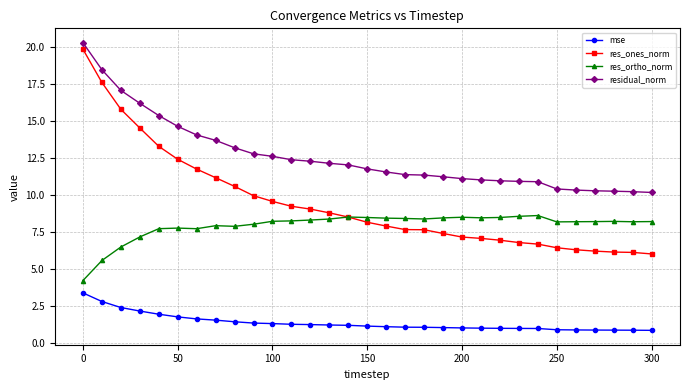

Which series has the widest spread of values?

res_ones_norm